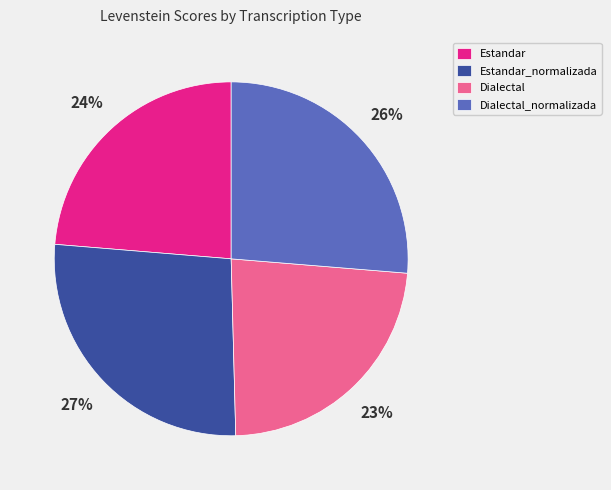

How many segments does this pie chart have?

4